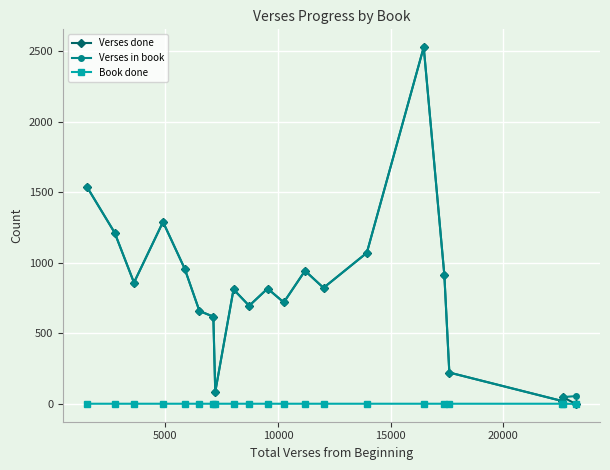

What is the greatest value displayed?

2527